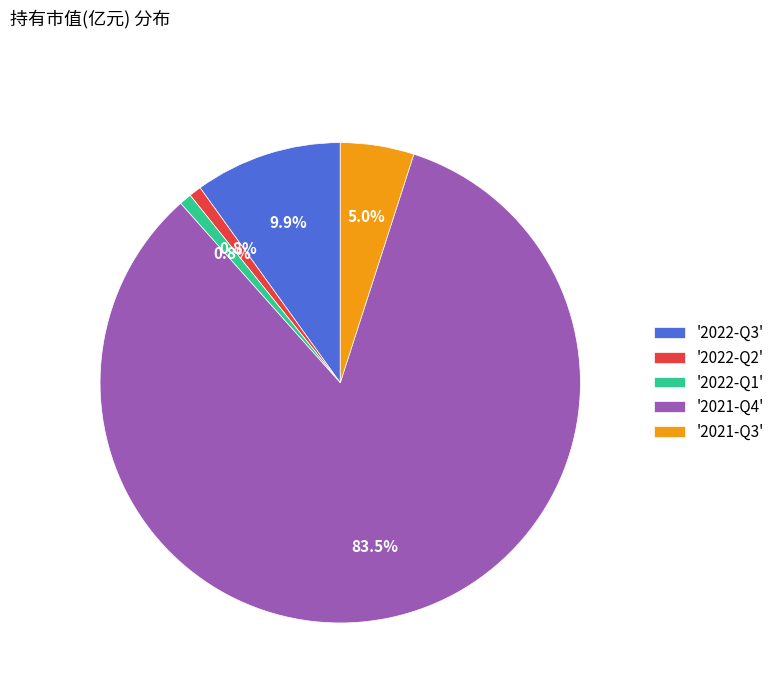

Which slice is the largest?

'2021-Q4'